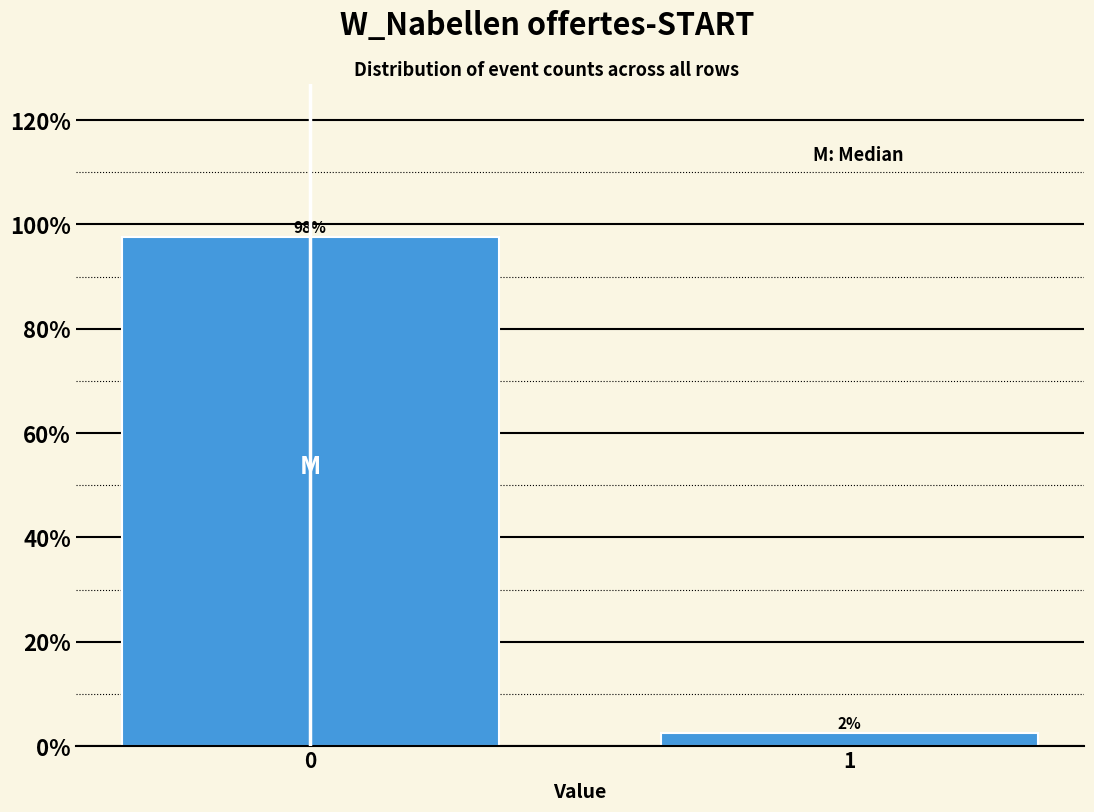

List the labels in order of value, largest first.

0, 1